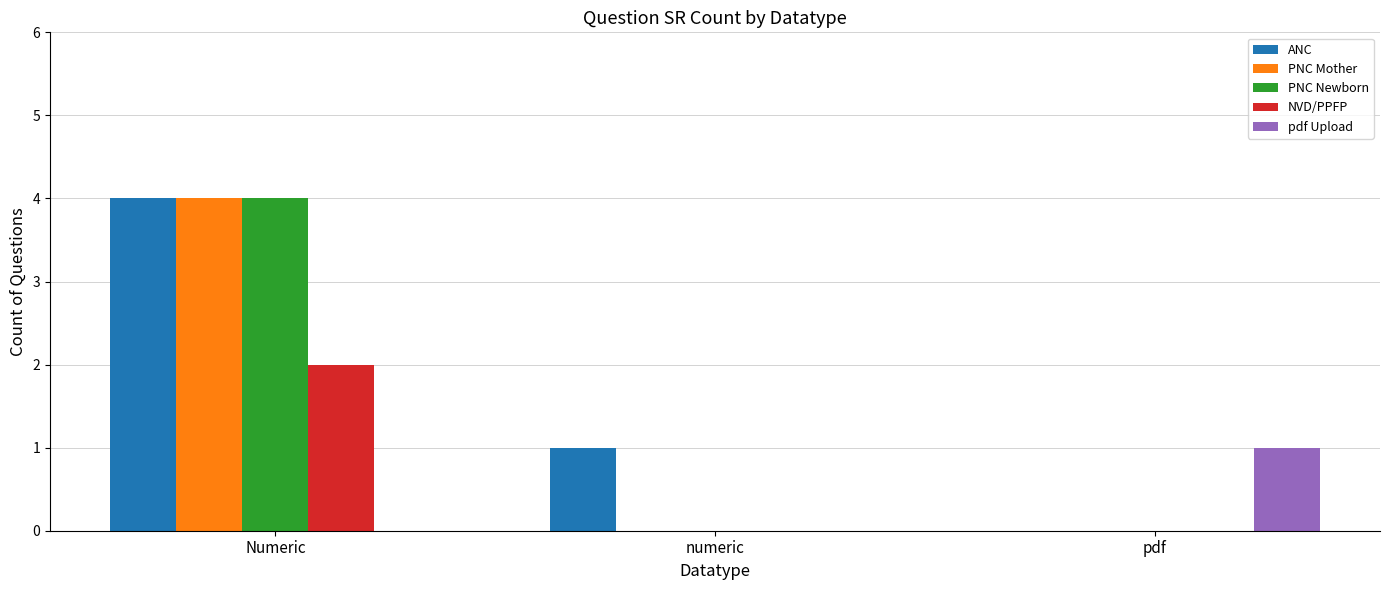

Which category has the highest value across all series?

Numeric